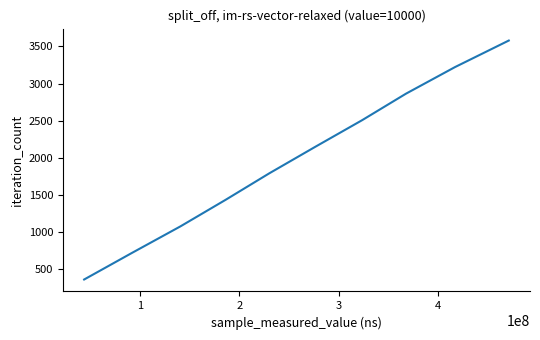

What is the maximum value shown in the chart?

3580